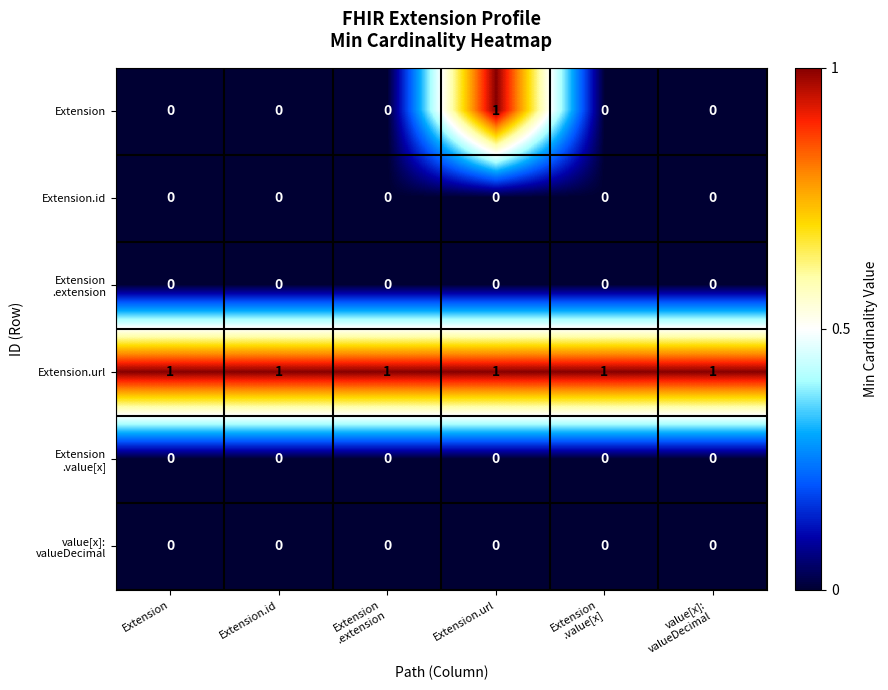

Which series has the largest total across all categories?

Extension.url